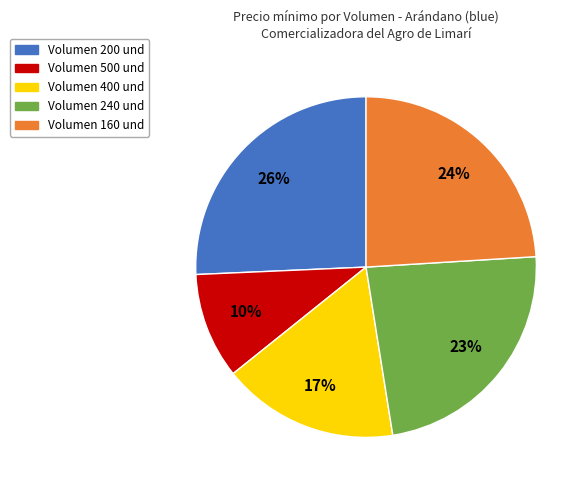

To the nearest percent, what is the average slice percentage?

20%